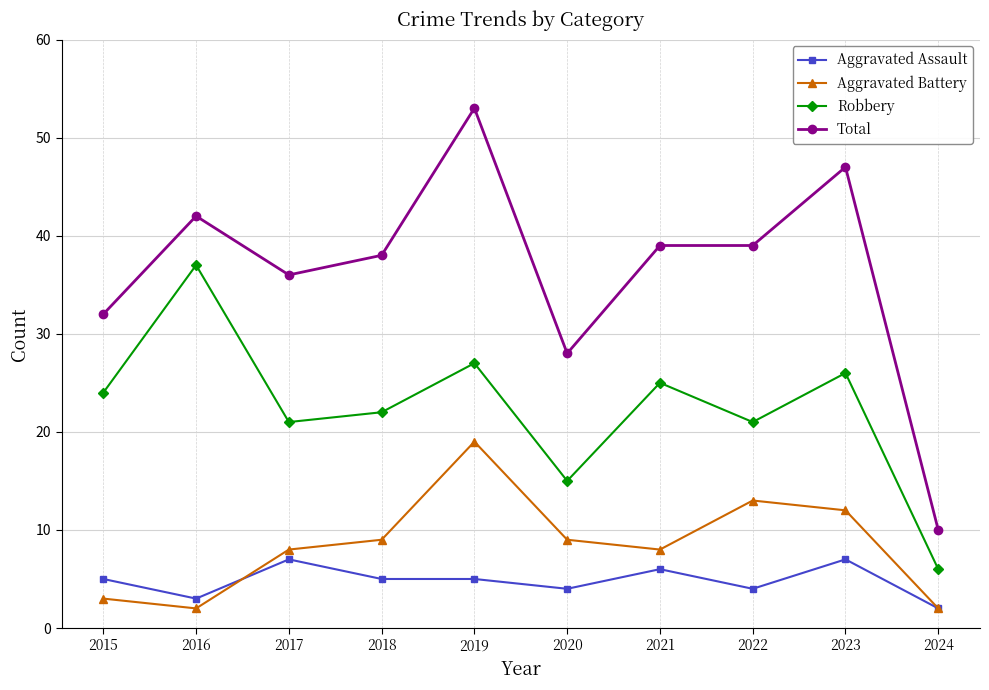

At how many categories does at least one series exceed 18?

9